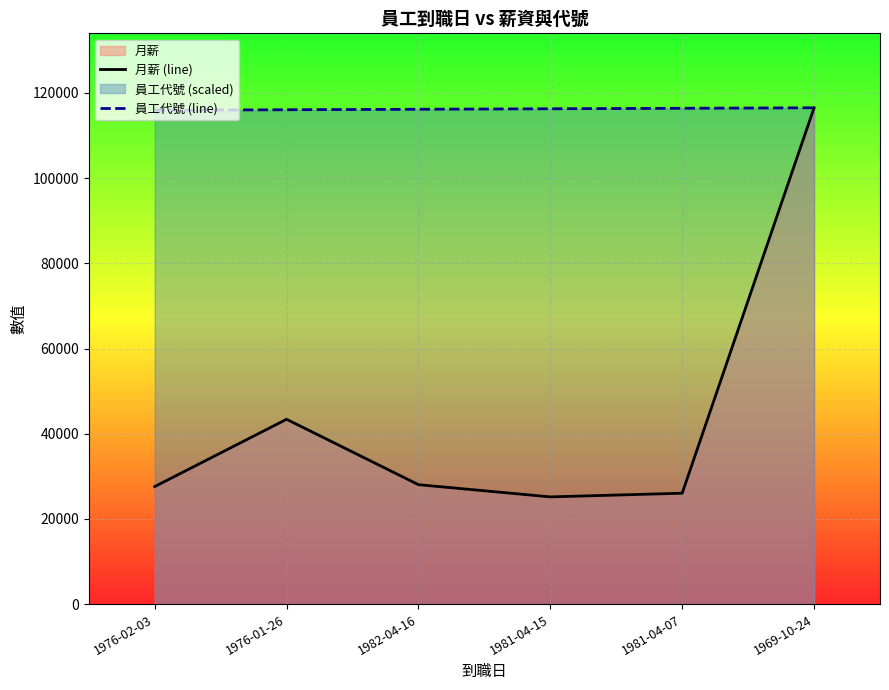

What is the label of the 1st point from the right?

1969-10-24